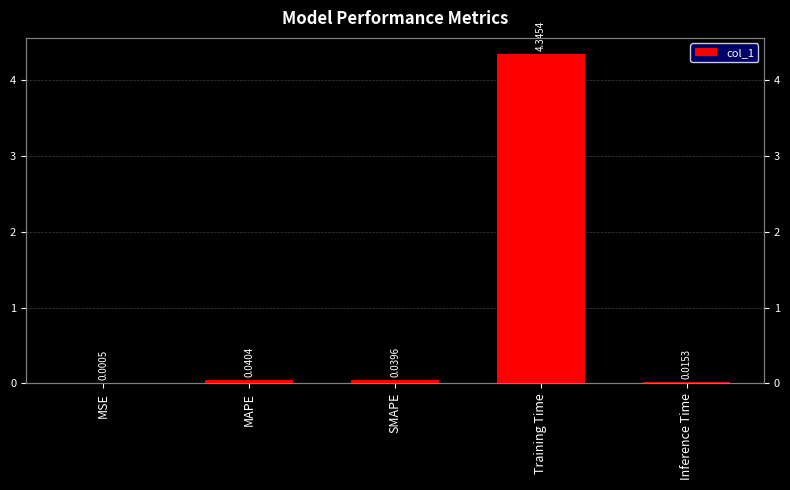

List the labels in order of value, smallest first.

MSE, Inference Time, SMAPE, MAPE, Training Time